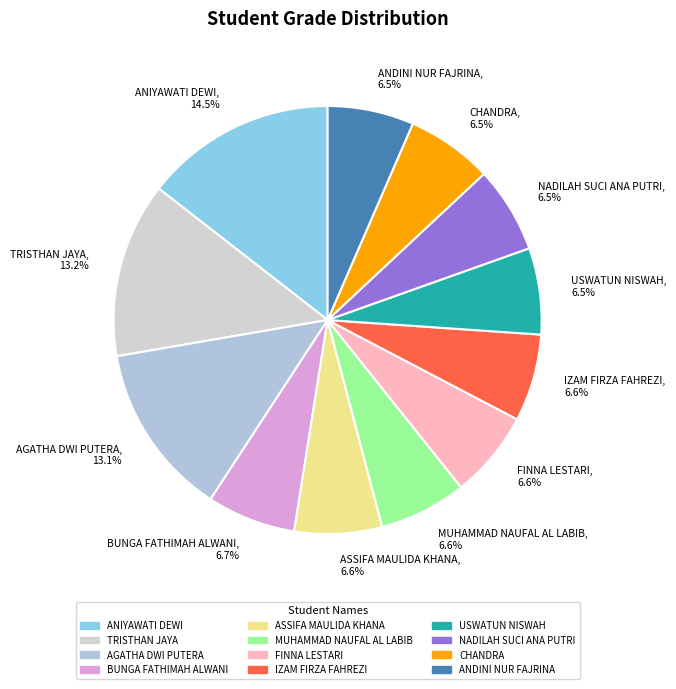

To the nearest percent, what is the combined percentage of ANIYAWATI DEWI and CHANDRA?

21%